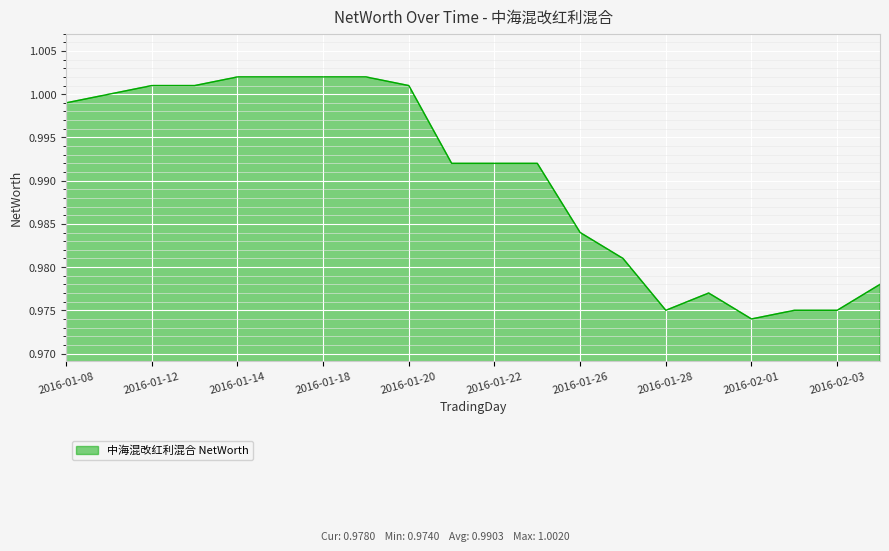

True or false: the data has more than 0 interior local peaks.

True